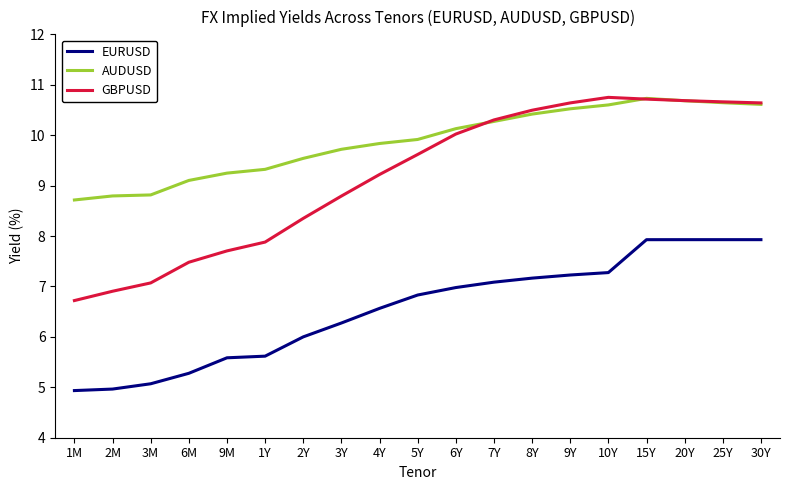

What is the average value of the EURUSD series?

6.6